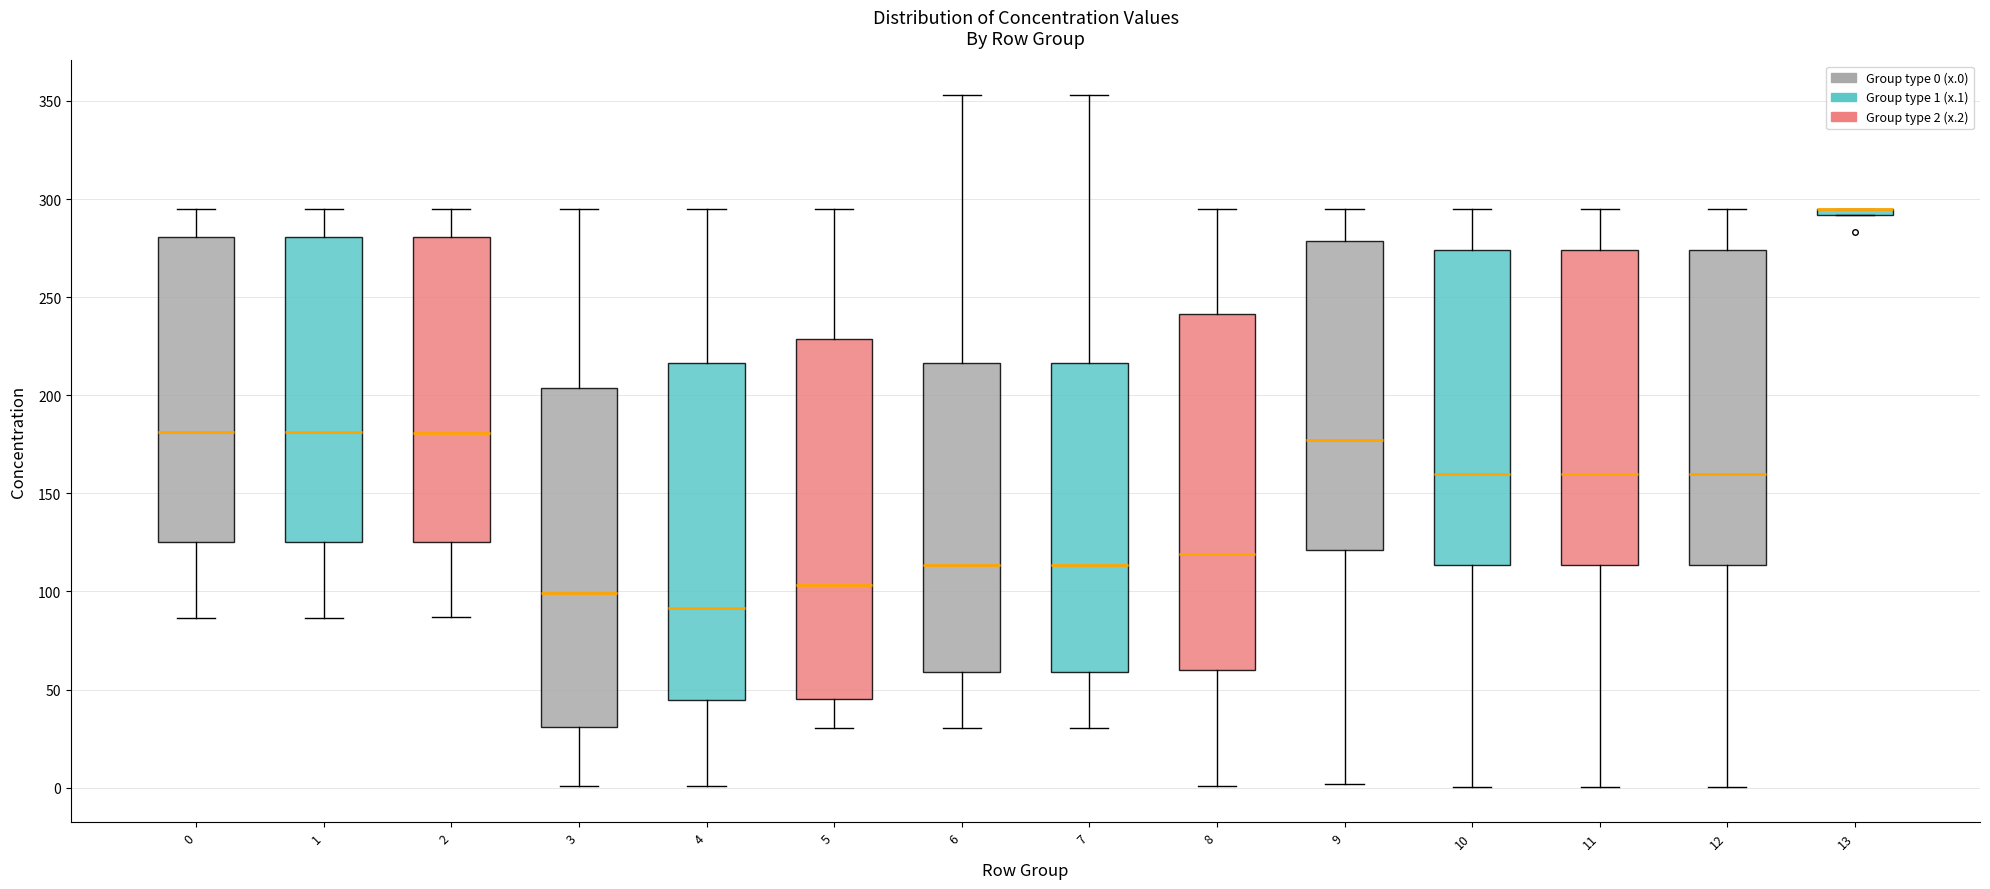

Where is the upper edge of the box at x = 1 on the y-axis? The values are not printed on the chart, so give them approximately, as read against the axis.

280